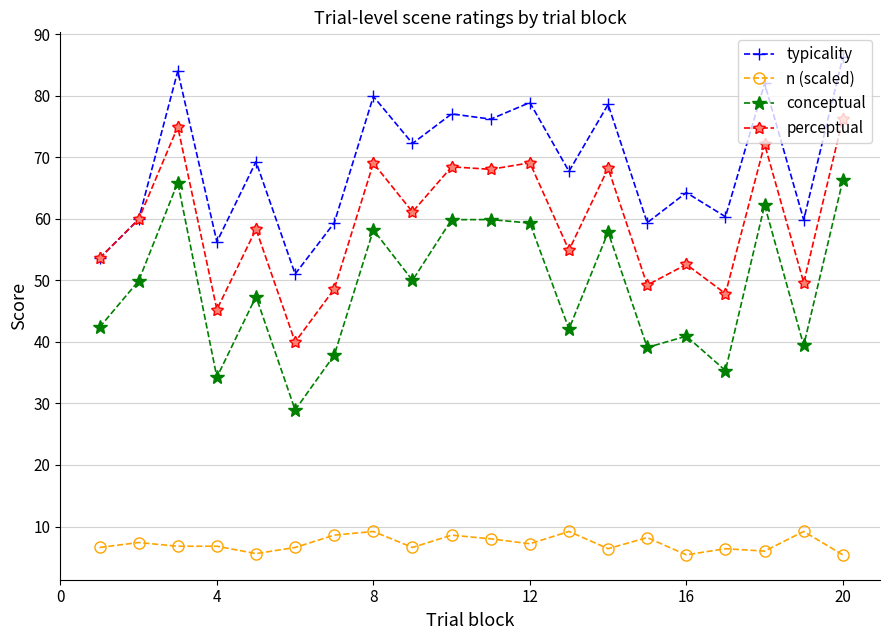

How many data points in typicality are less than 69?

10